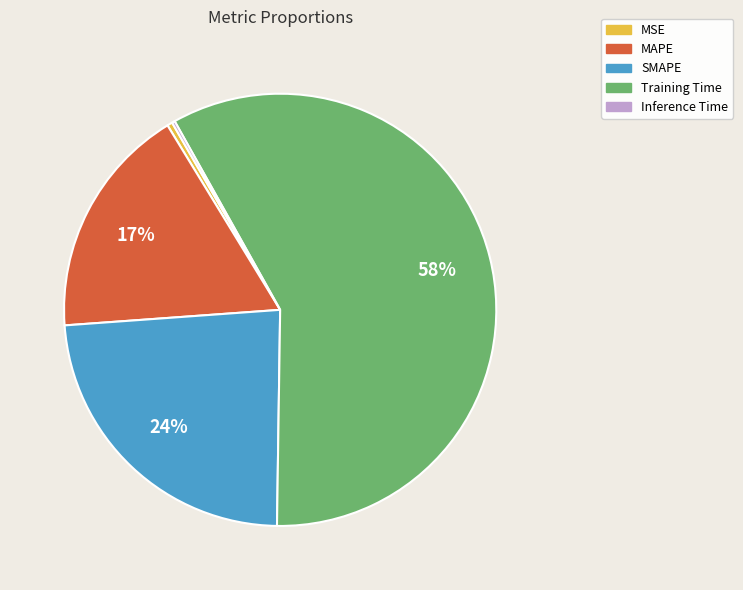

Which category has the biggest portion of the pie?

Training Time